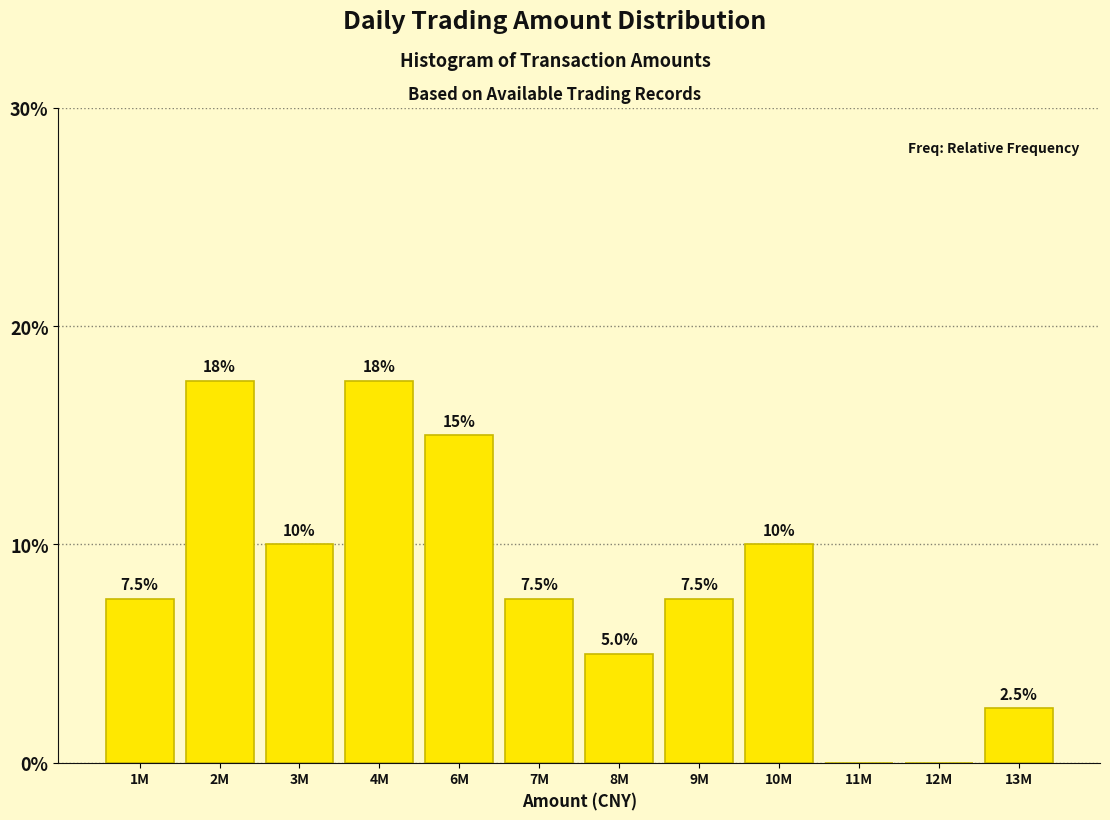

Reading right to left, what are all the values shown in this chart?

13M=2.5	12M=0.0	11M=0.0	10M=10.0	9M=7.5	8M=5.0	7M=7.5	6M=15.0	4M=17.5	3M=10.0	2M=17.5	1M=7.5